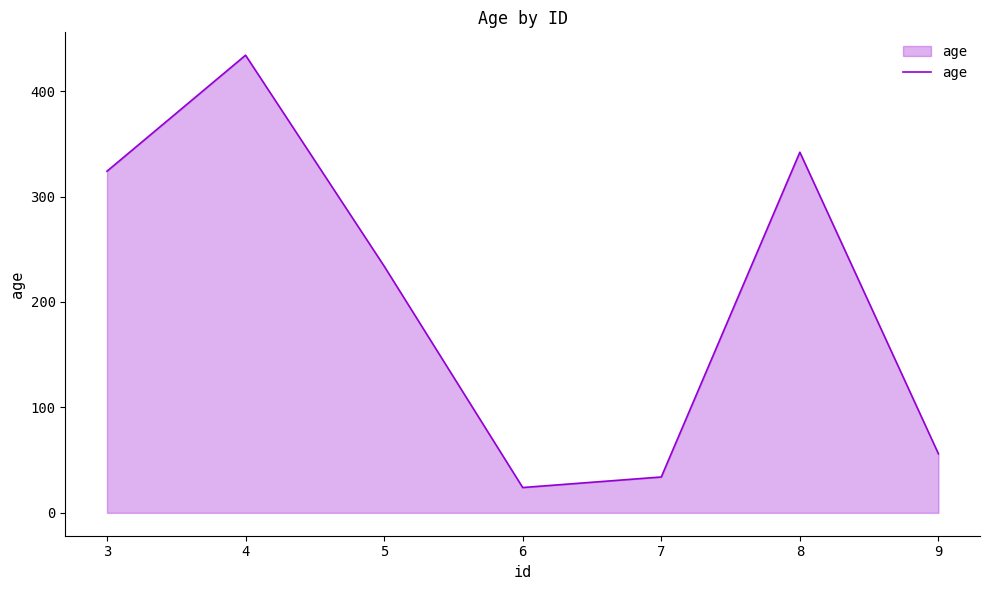

Which label corresponds to the smallest value in the chart?

6